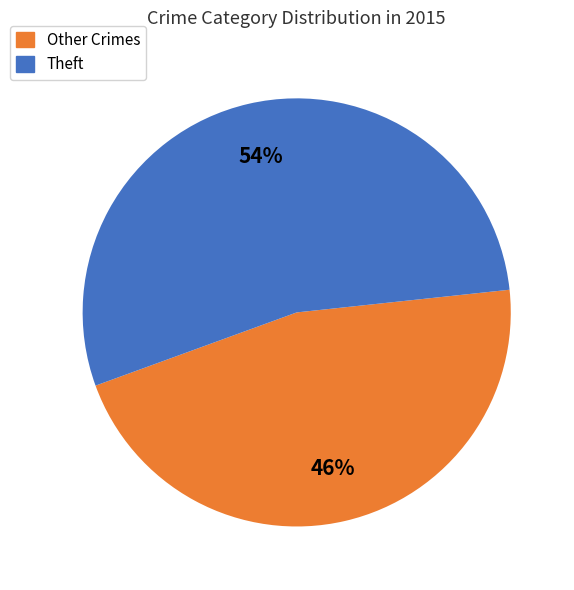

To the nearest percent, what percentage of the pie is Theft?

54%